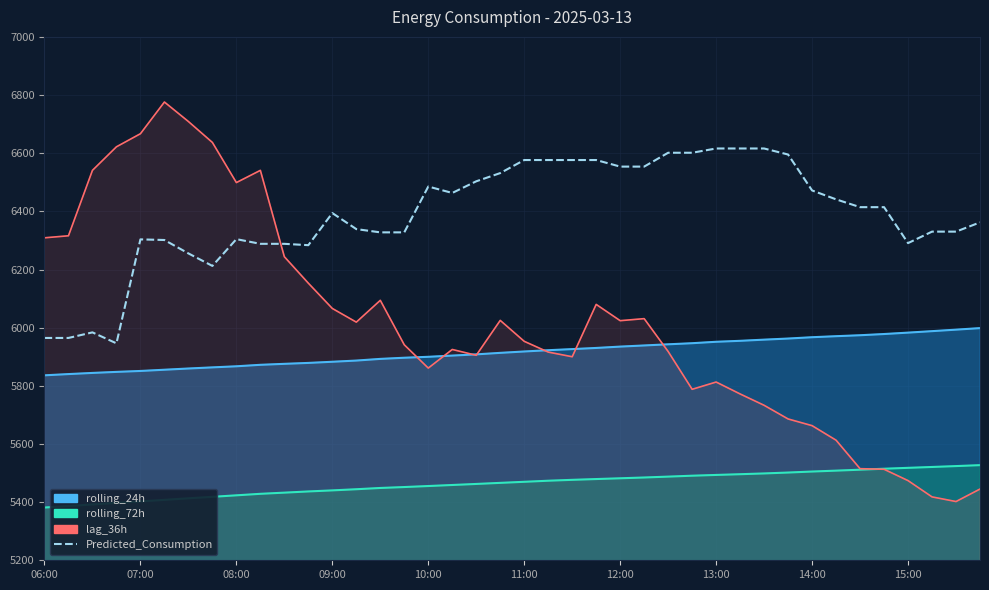

At which label does the data first exceed 6414?

10:00